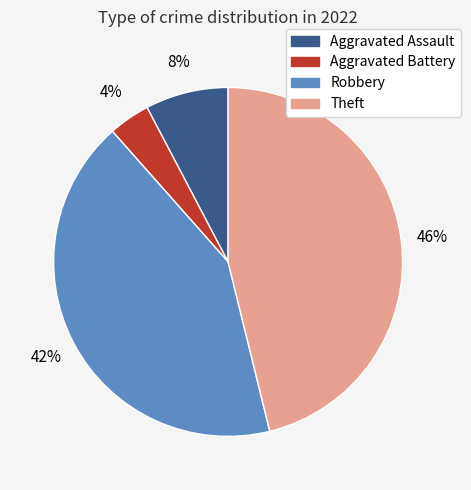

What is the ratio of the value at Theft to the value at Robbery?

1.1